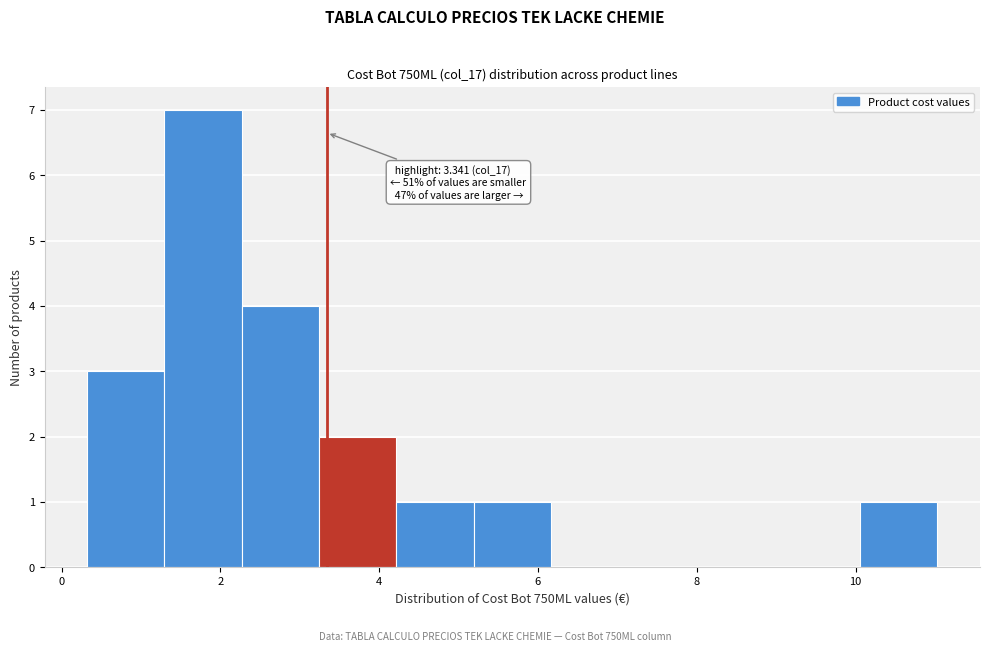

Which range on the x-axis has the tallest bar?

1.2 to 2.2